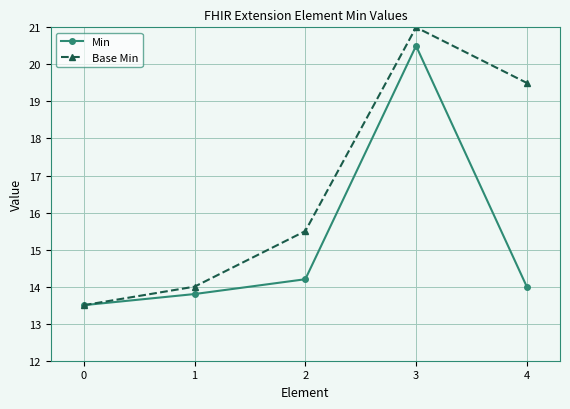

List the labels in order of Min value, smallest first.

0, 1, 4, 2, 3